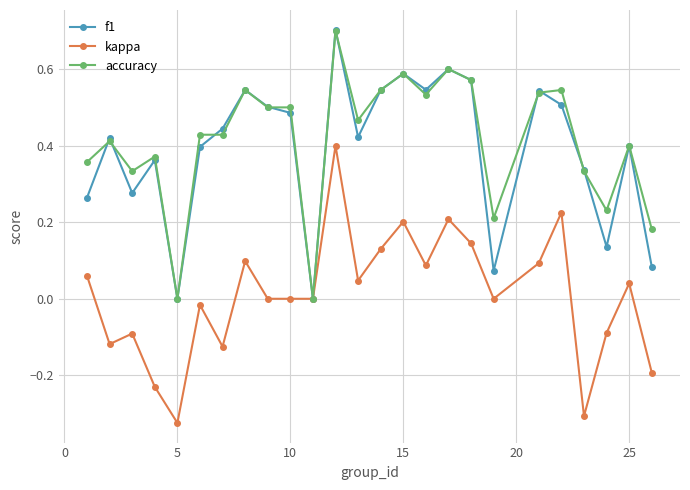

What are all the series names shown in the legend?

f1, kappa, accuracy